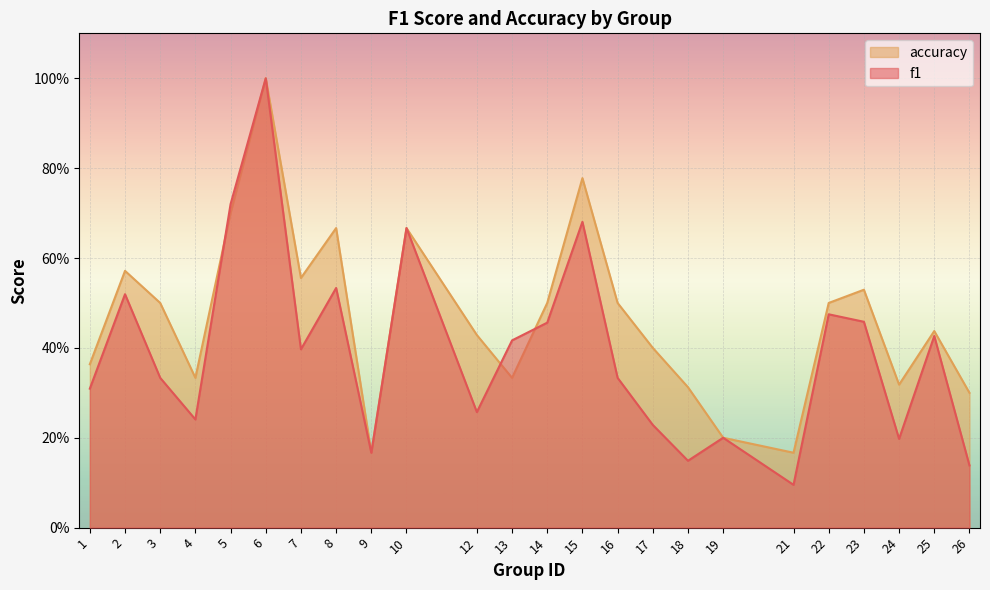

At which label does f1 reach its minimum?

21